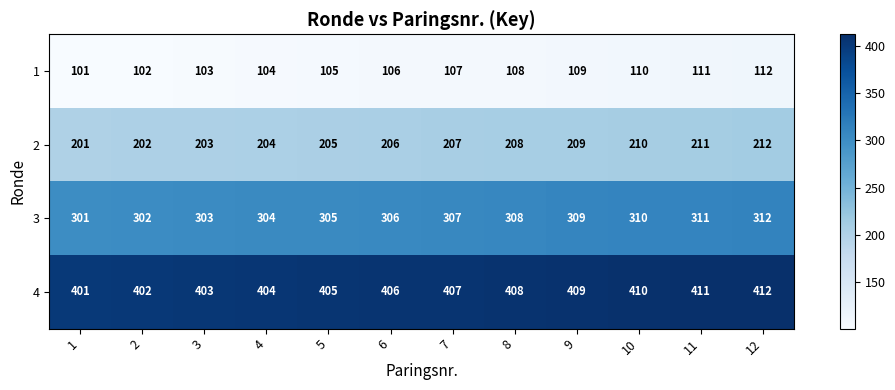

What is the greatest value displayed?

412